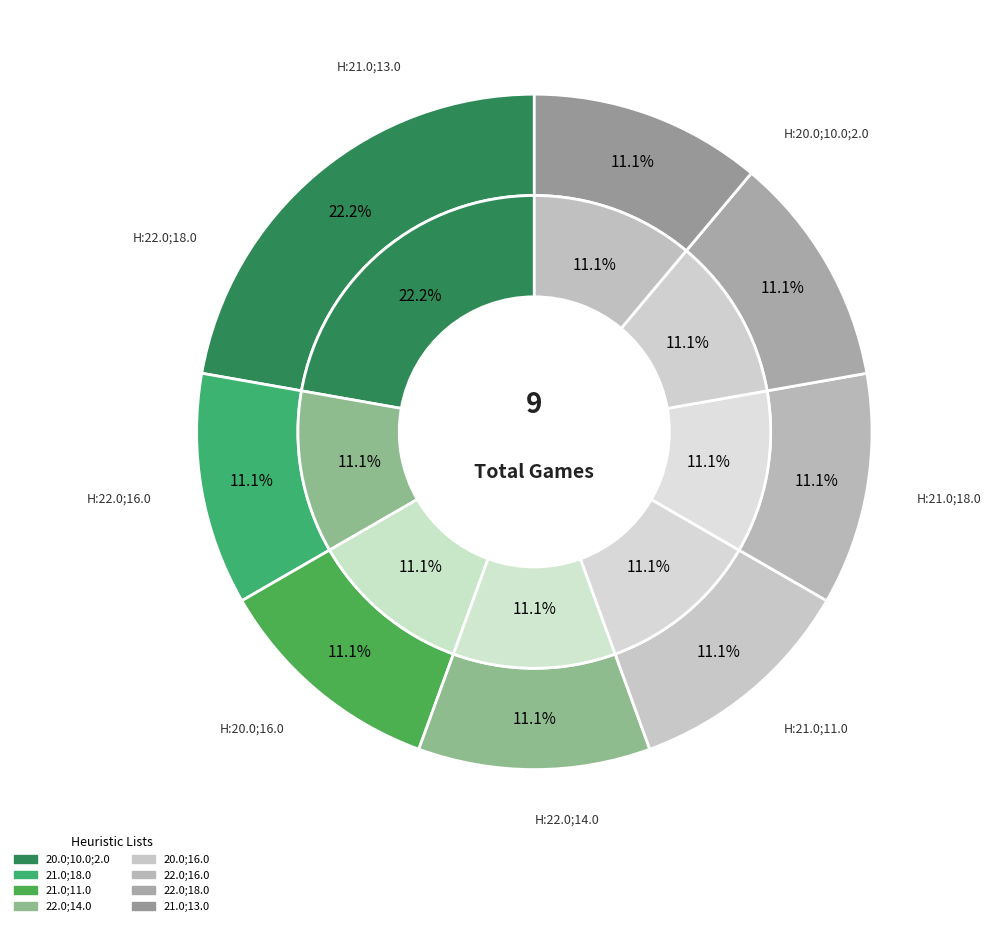

To the nearest percent, what is the average slice percentage?

12%